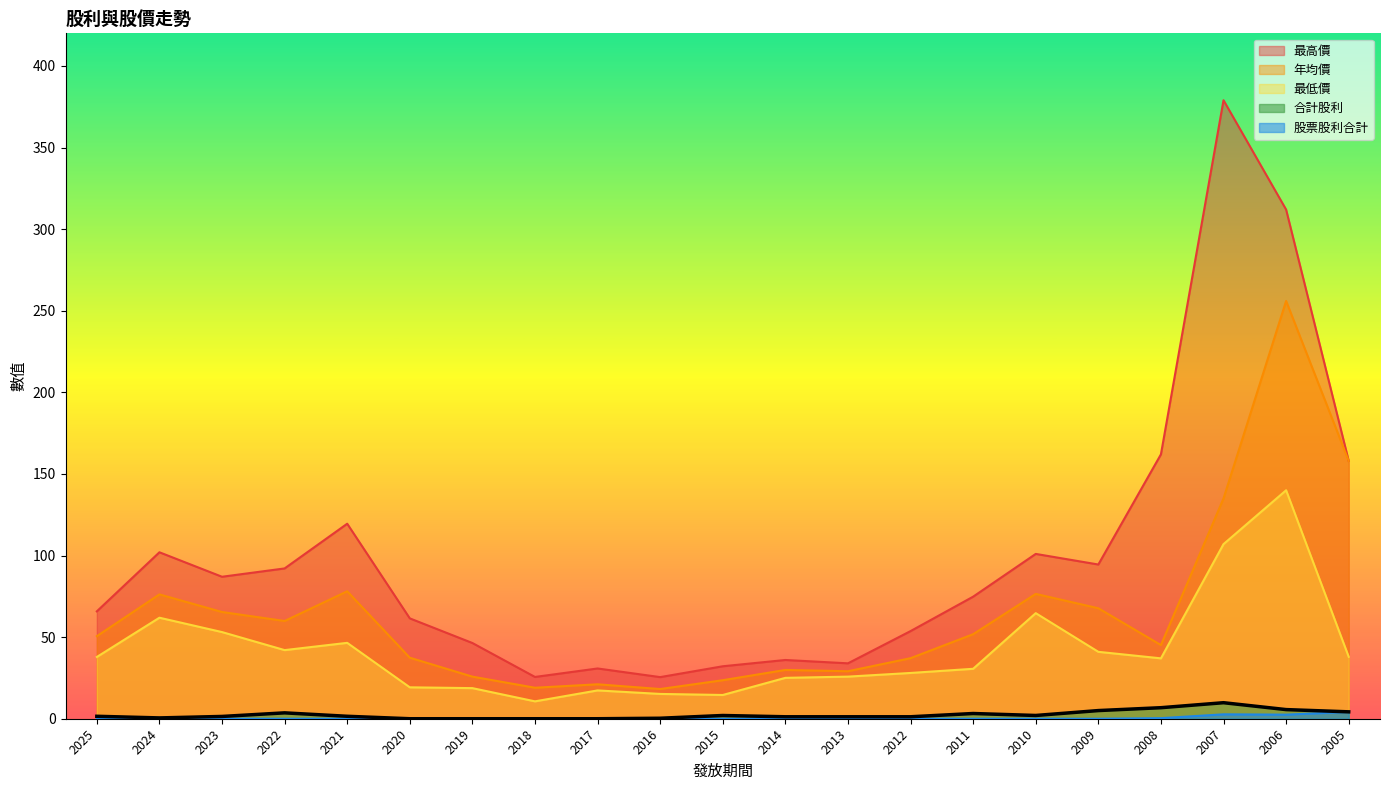

What is the difference between the maximum and minimum values in the 股票股利合計 series?

4.2